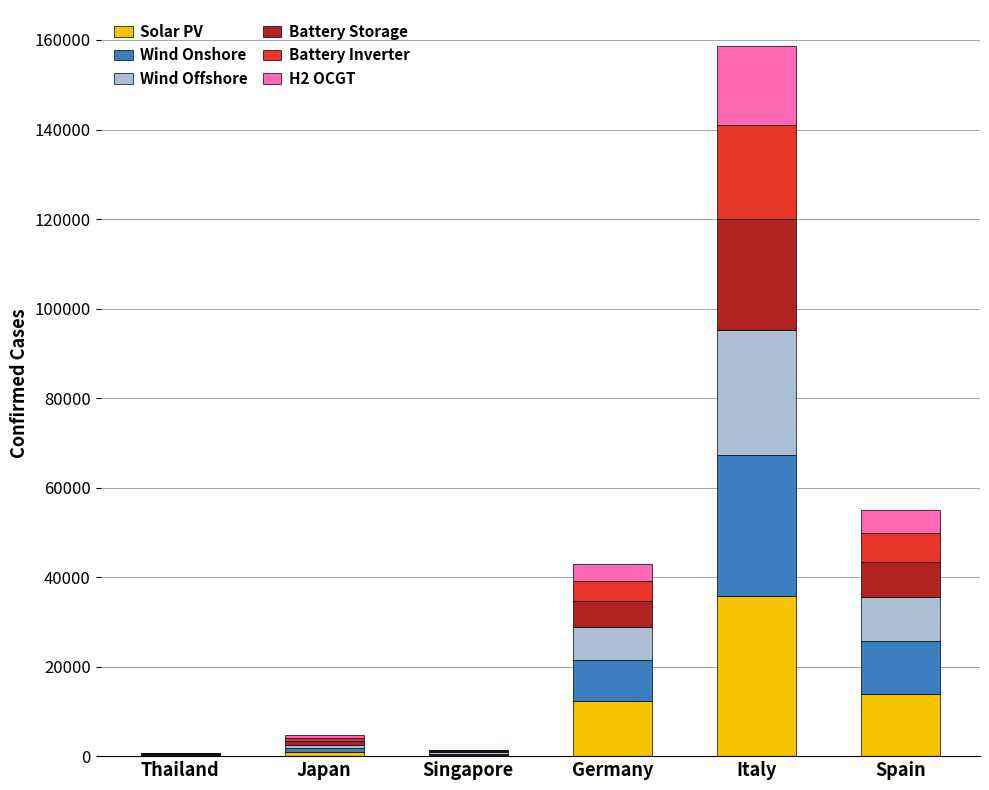

The value of Solar PV at Germany is 18672. True or false?

False